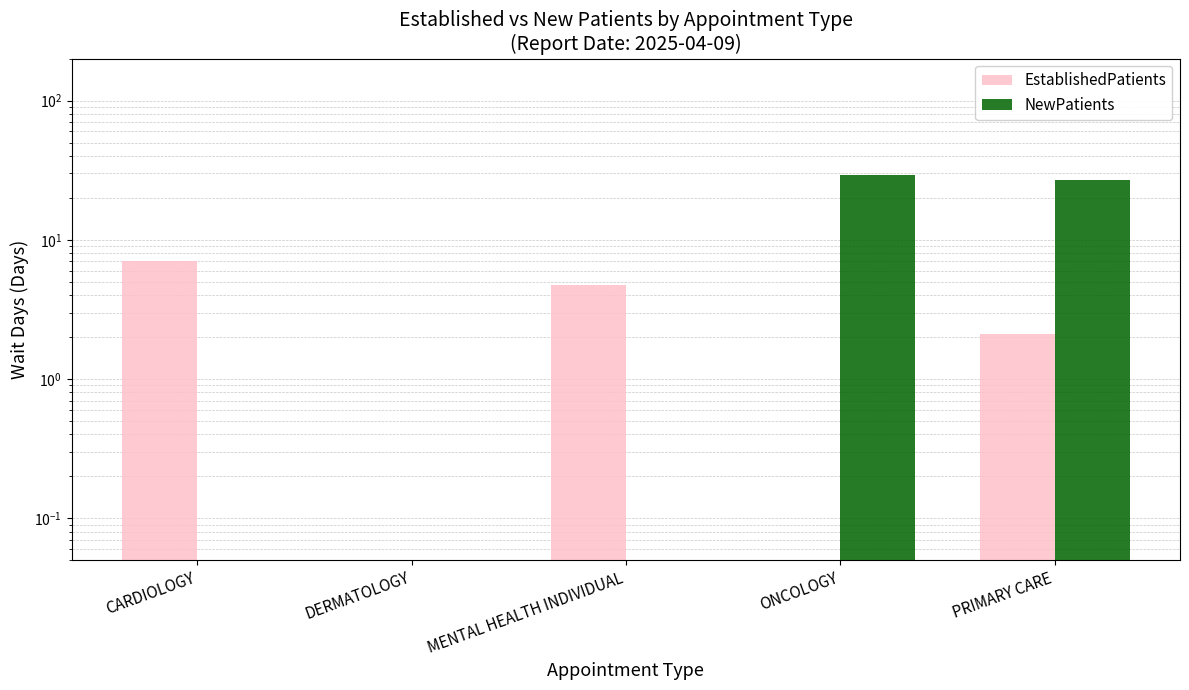

What is the minimum value shown in the chart?

0.1